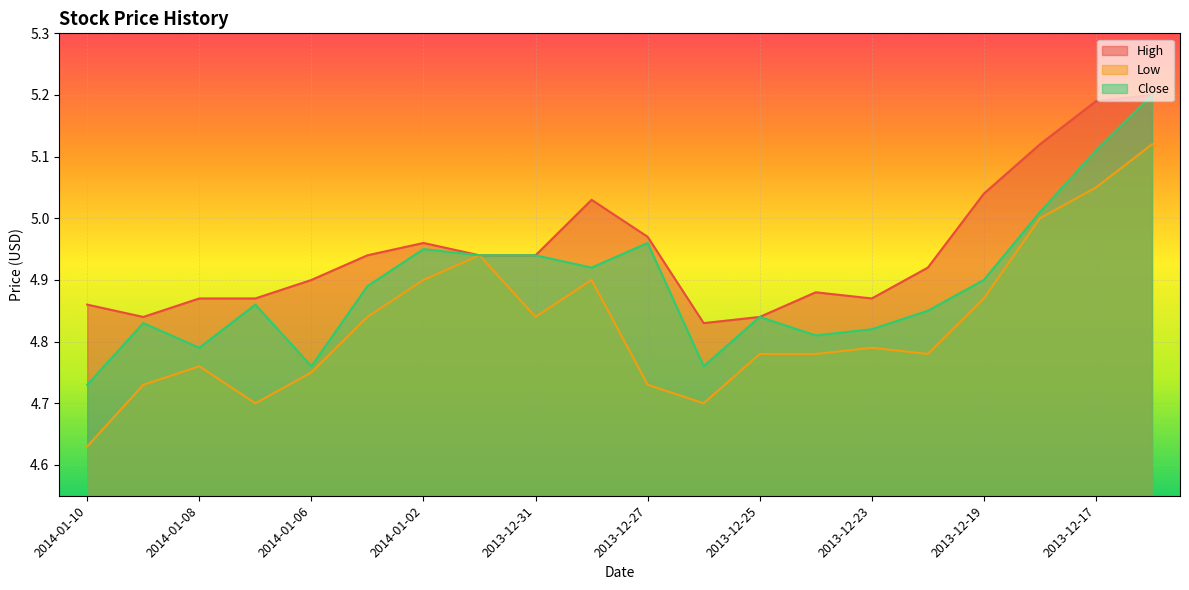

What is the sum of the Close values at 2014-01-07 and 2014-01-03?

9.8